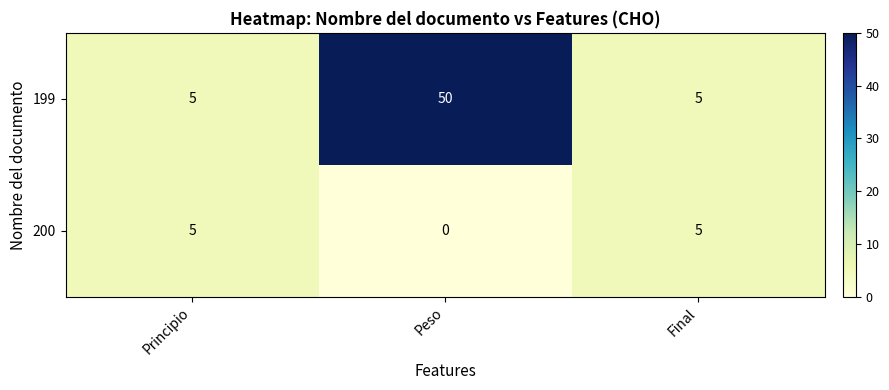

Which series has the widest spread of values?

199